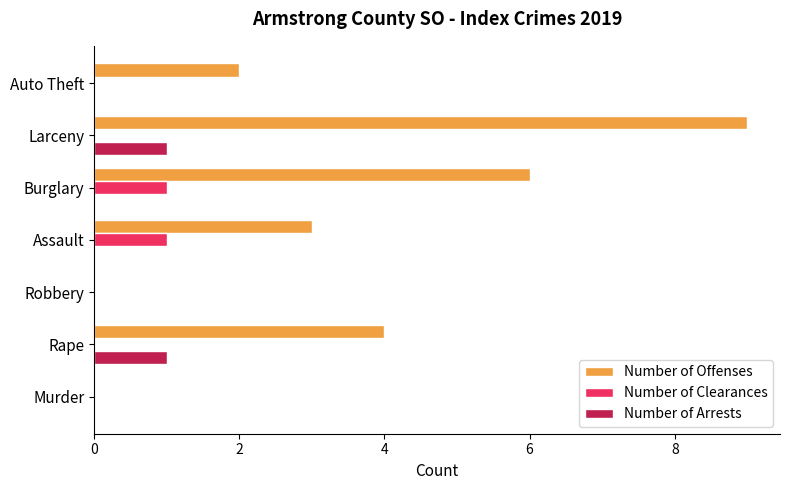

Between Rape and Auto Theft, which series saw the biggest shift?

Number of Offenses